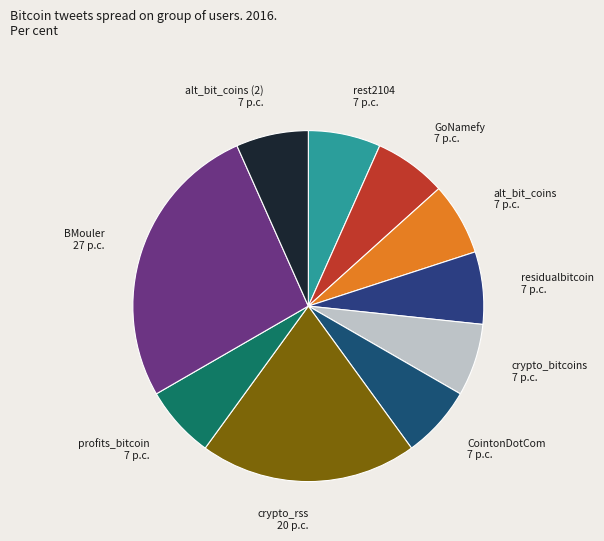

Which slice is the largest?

BMouler